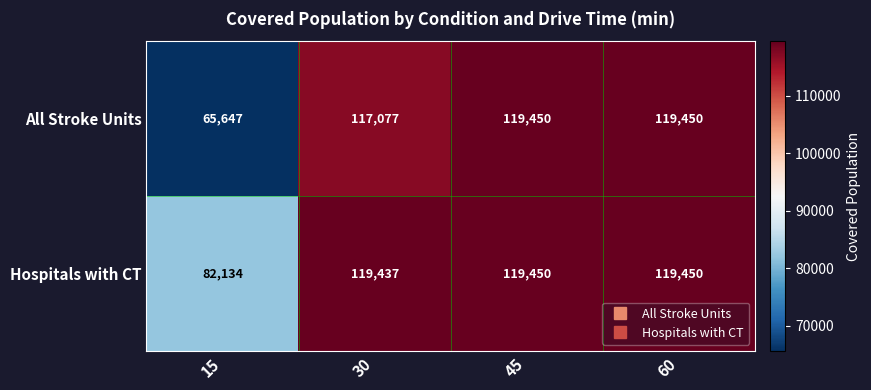

How many categories are shown in the chart?

4